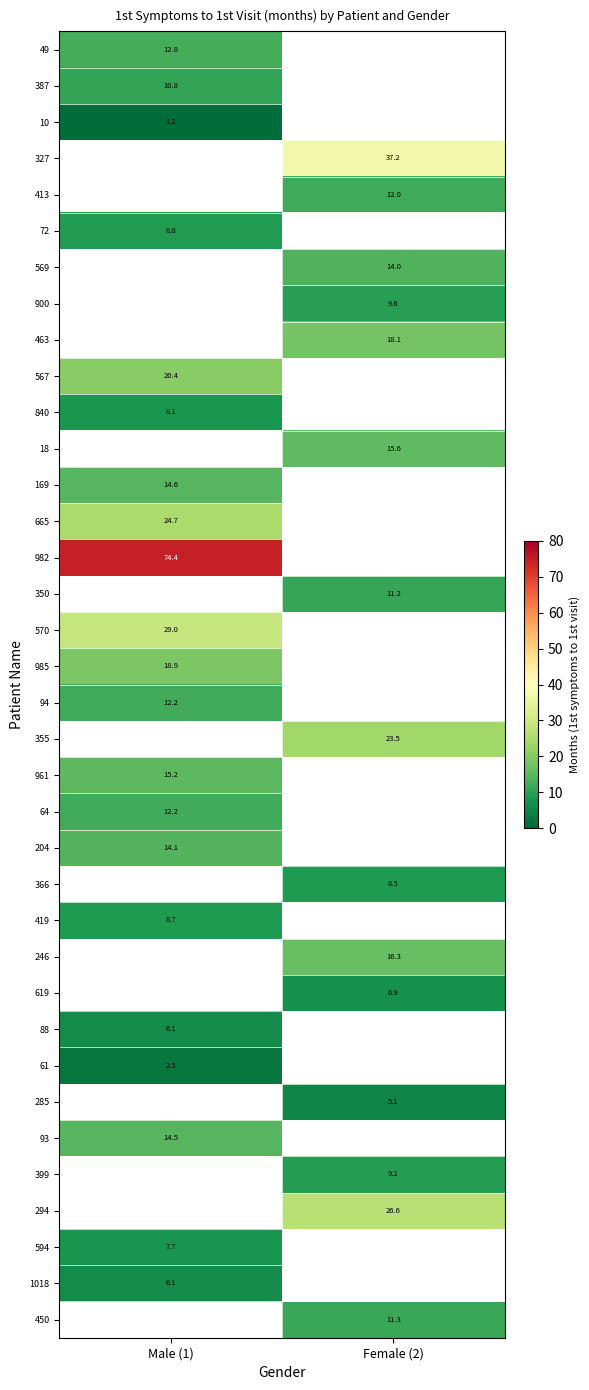

The value of 49 at Male (1) is 12.8. True or false?

True